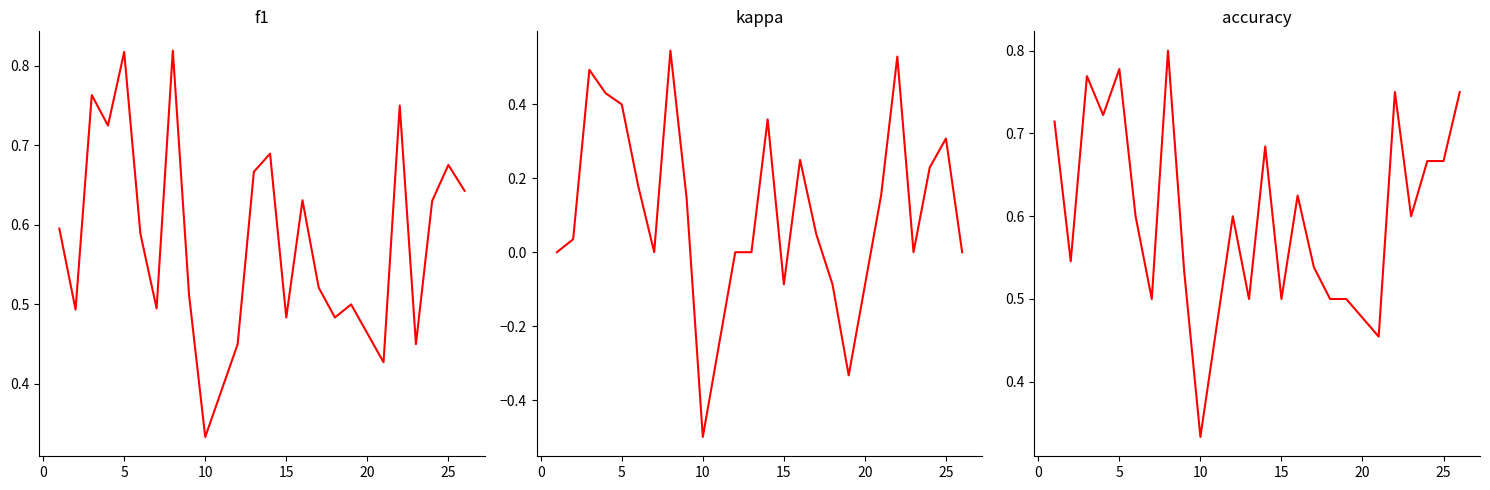

Reading left to right, list all the values displayed in this chart.

f1: 0.6	0.5	0.8	0.7	0.8	0.6	0.5	0.8	0.5	0.3	0.5	0.7	0.7	0.5	0.6	0.5	0.5	0.5	0.4	0.8	0.5	0.6	0.7	0.6
kappa: 0.0	0.0	0.5	0.4	0.4	0.2	0.0	0.5	0.1	-0.5	0.0	0.0	0.4	-0.1	0.2	0.0	-0.1	-0.3	0.2	0.5	0.0	0.2	0.3	0.0
accuracy: 0.7	0.5	0.8	0.7	0.8	0.6	0.5	0.8	0.5	0.3	0.6	0.5	0.7	0.5	0.6	0.5	0.5	0.5	0.5	0.8	0.6	0.7	0.7	0.8